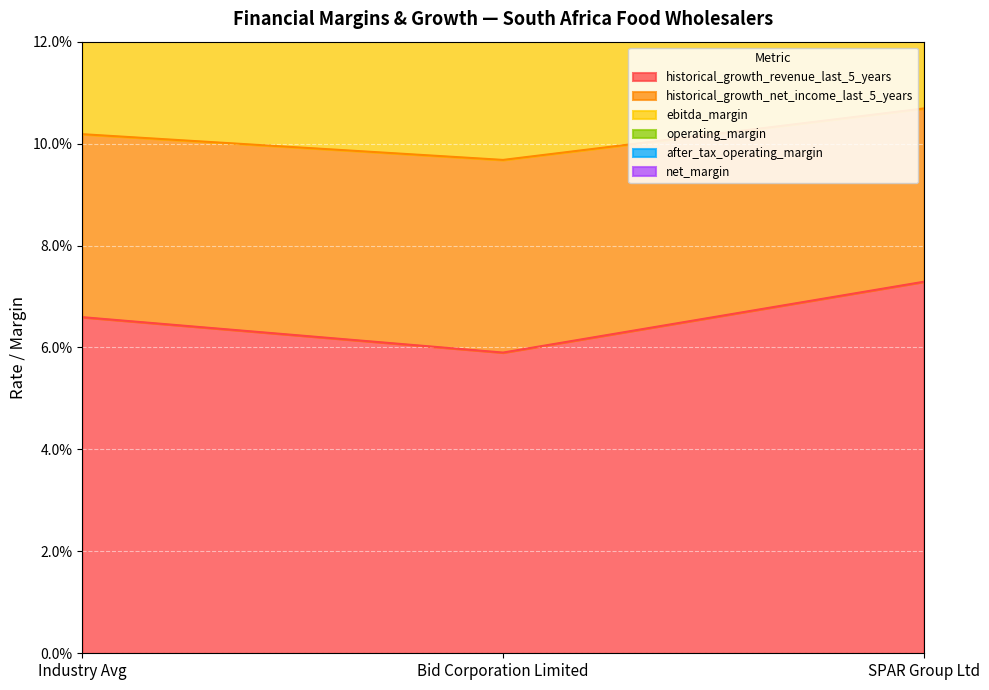

True or false: historical_growth_revenue_last_5_years has a value of 0.1 at SPAR Group Ltd.

True